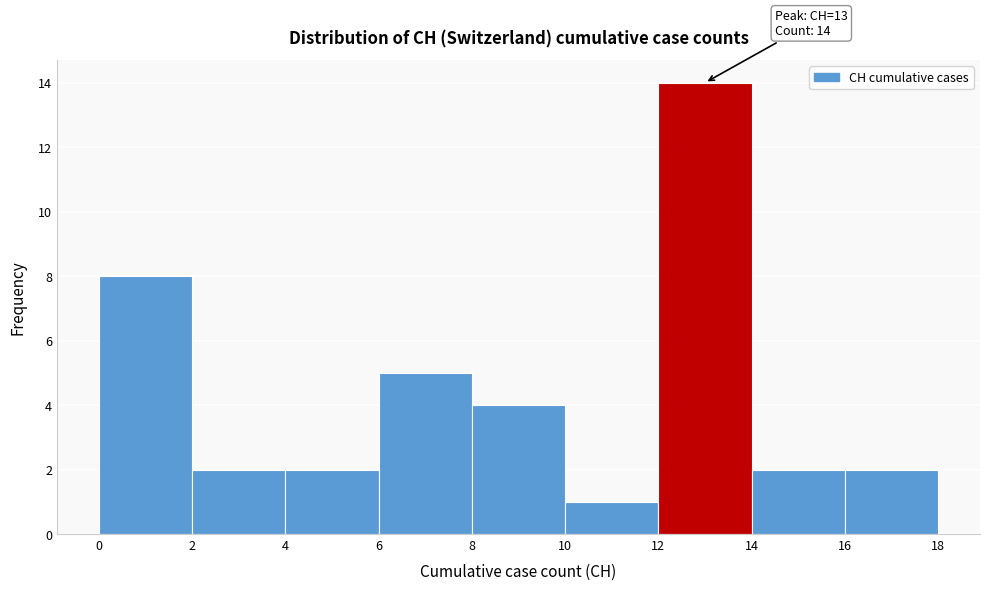

Over which range of the x-axis is the bar tallest?

12 to 14